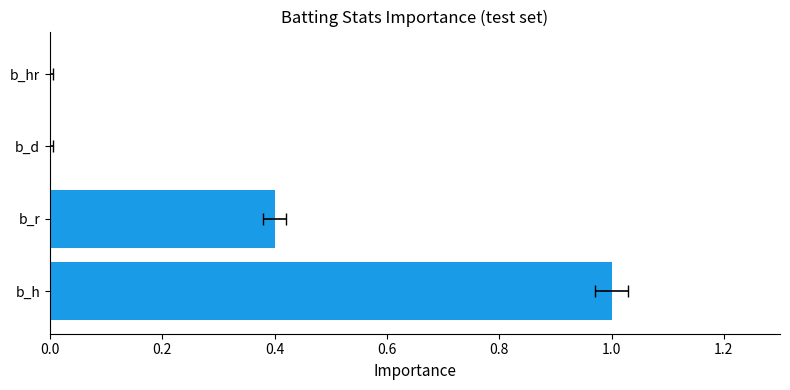

What is the difference between the maximum and minimum values?

1.0